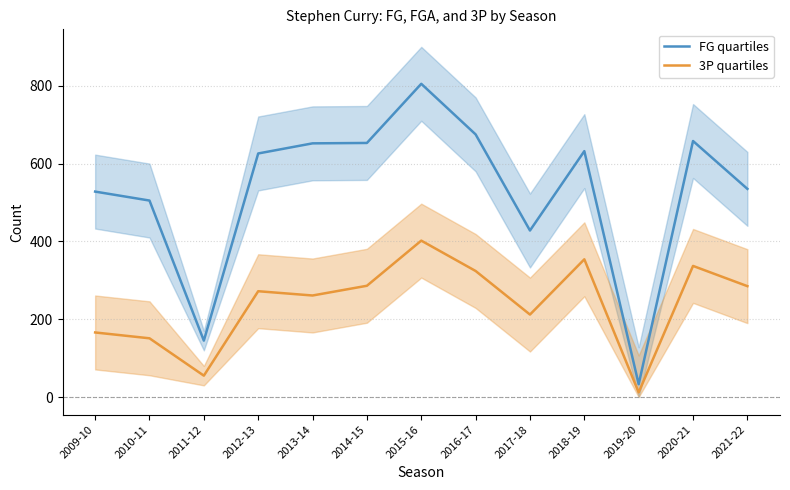

At how many categories does at least one series exceed 85?

12